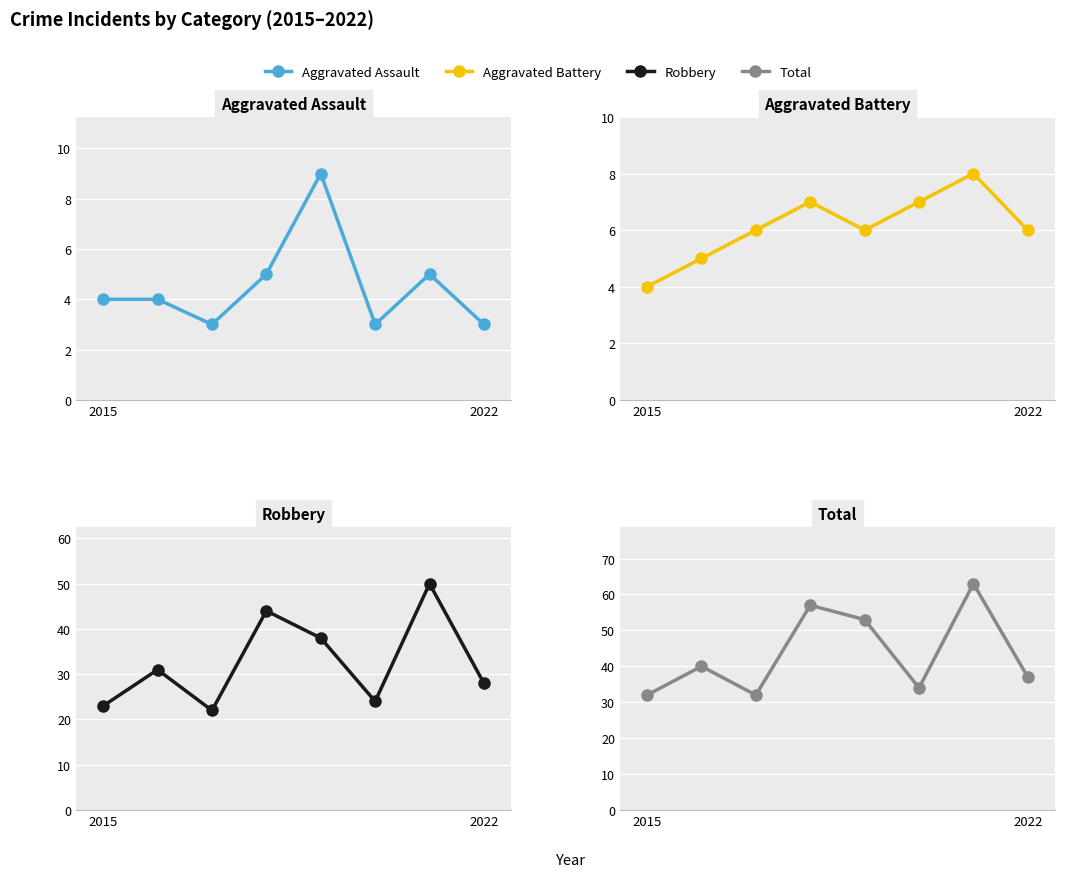

The value of Total at 4 is 26. True or false?

False